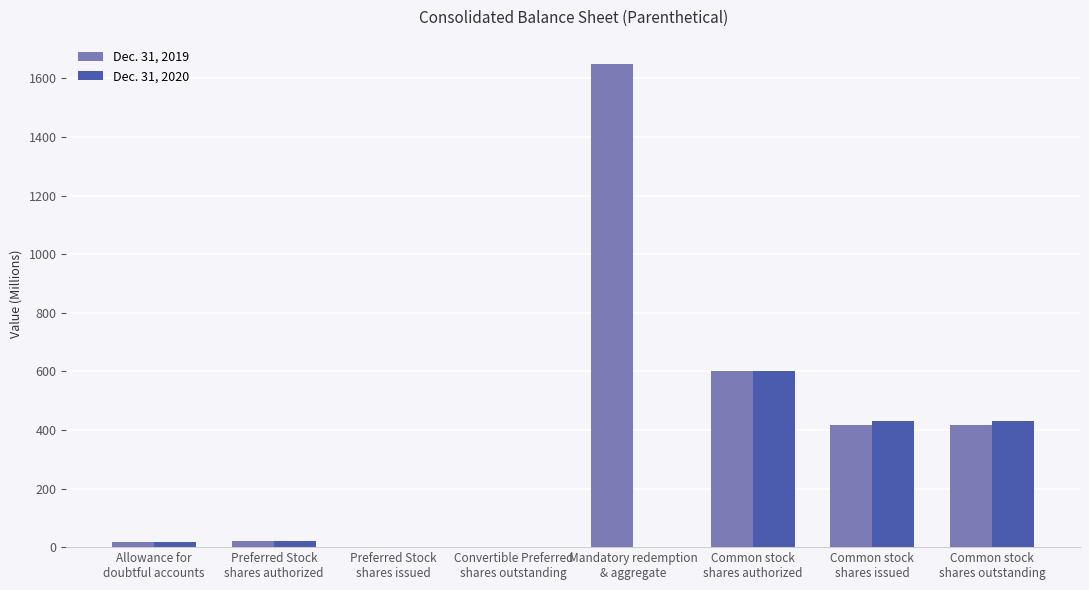

Between Preferred Stock
shares authorized and Mandatory redemption
& aggregate, which series saw the biggest shift?

Dec. 31, 2019